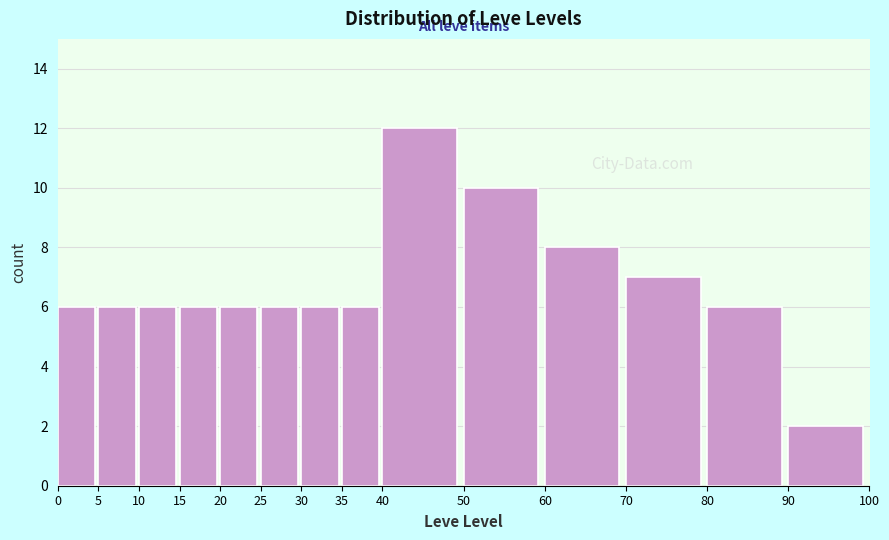

Reading left to right, transcribe this chart: for each bar, give the range it covers on the x-axis and its height. The values are not printed on the chart, so give them approximately, as read against the axis.

0 to 5: 6
5 to 10: 6
10 to 15: 6
15 to 20: 6
20 to 25: 6
25 to 30: 6
30 to 35: 6
35 to 40: 6
40 to 50: 12
50 to 60: 10
60 to 70: 8
70 to 80: 7
80 to 90: 6
90 to 100: 2